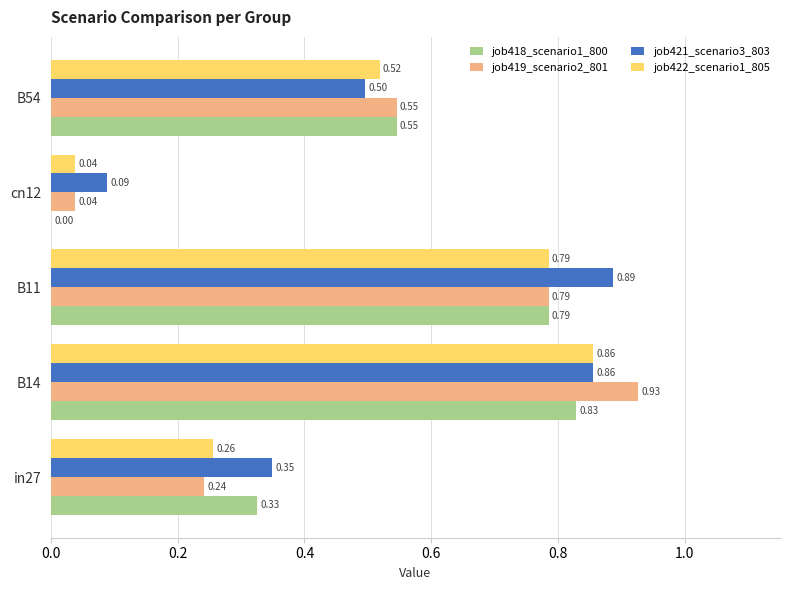

What is the sum of all job422_scenario1_805 values?

2.5